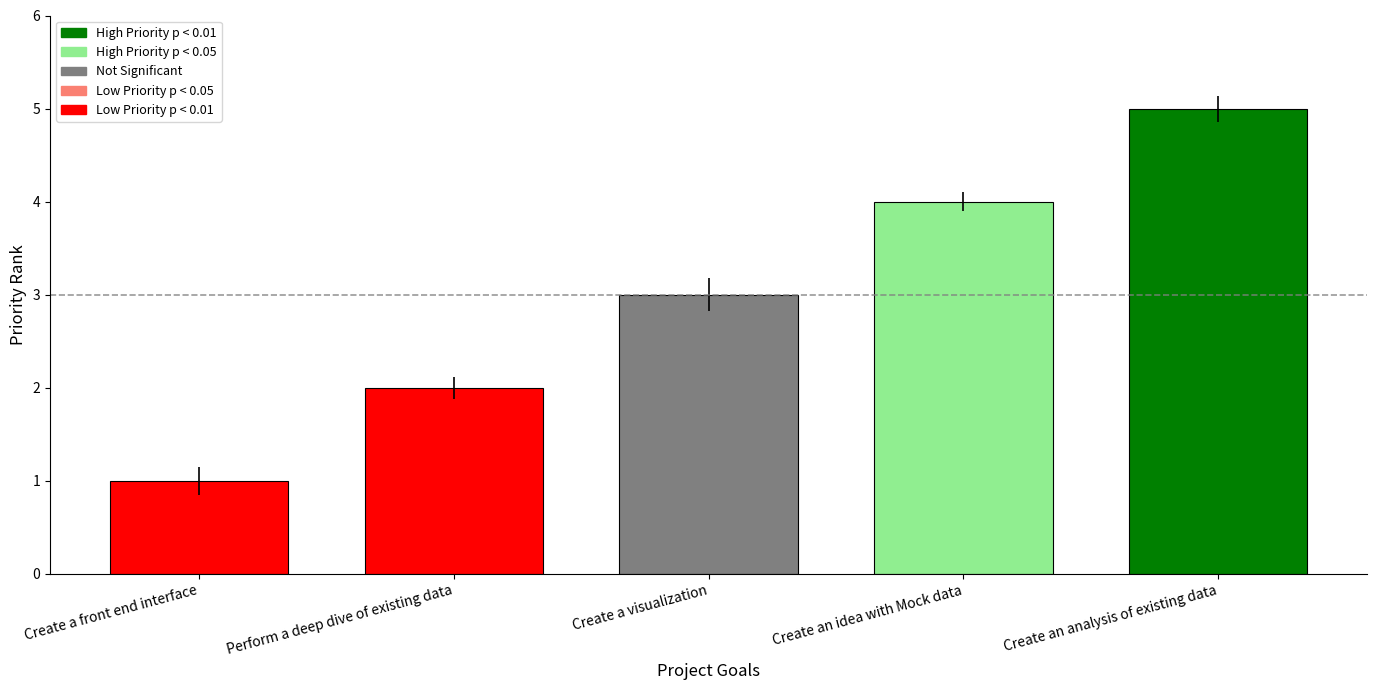

What is the label of the 4th bar from the left?

Create an idea with Mock data